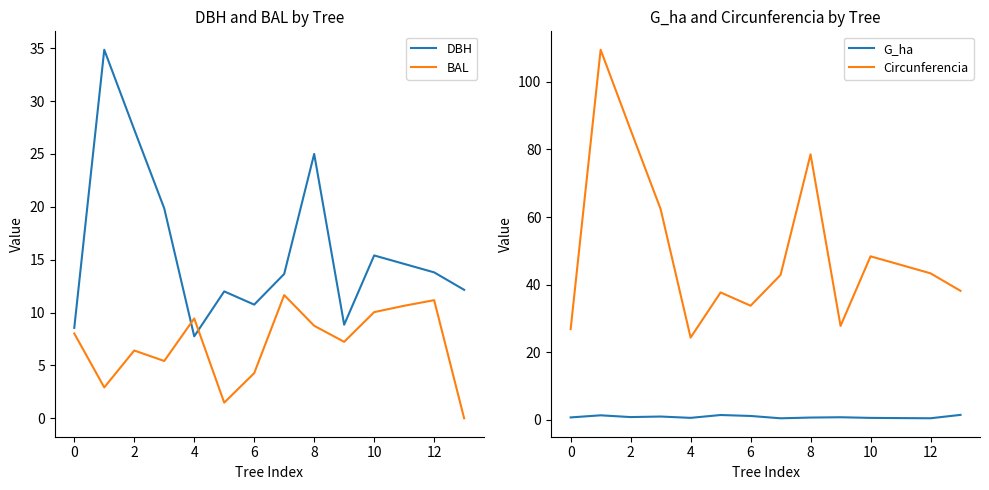

True or false: DBH and BAL cross at least once.

True